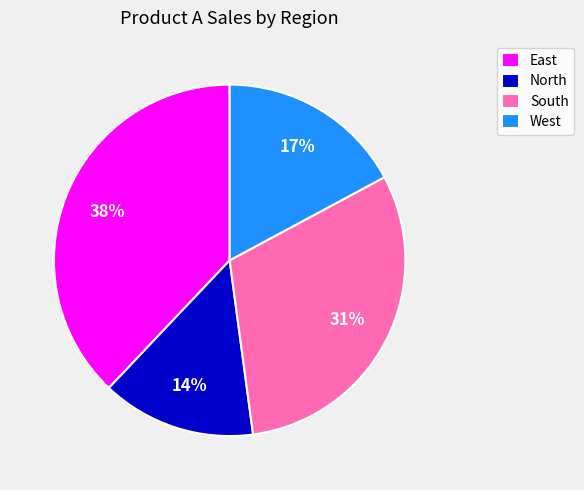

Is it true that West is 17% of the pie?

True